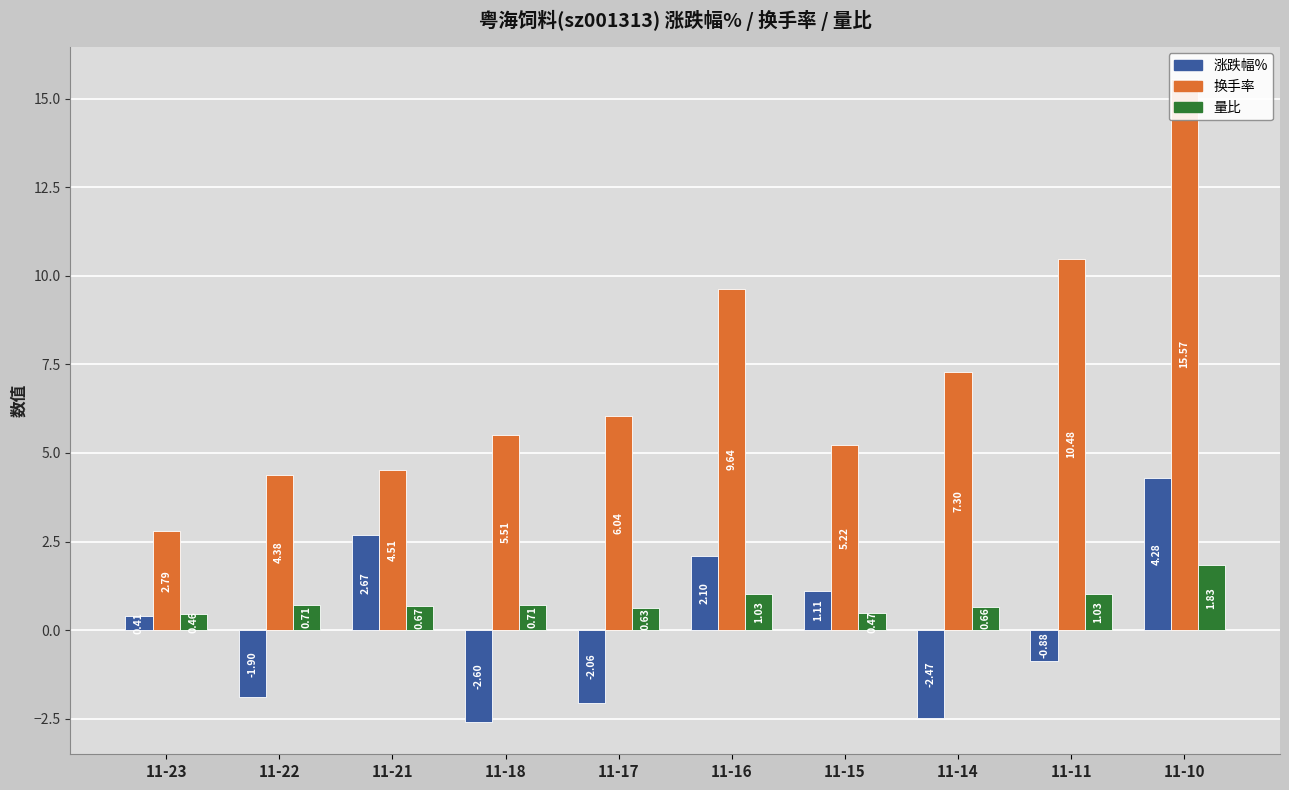

How many positive values does the 涨跌幅% series have?

5